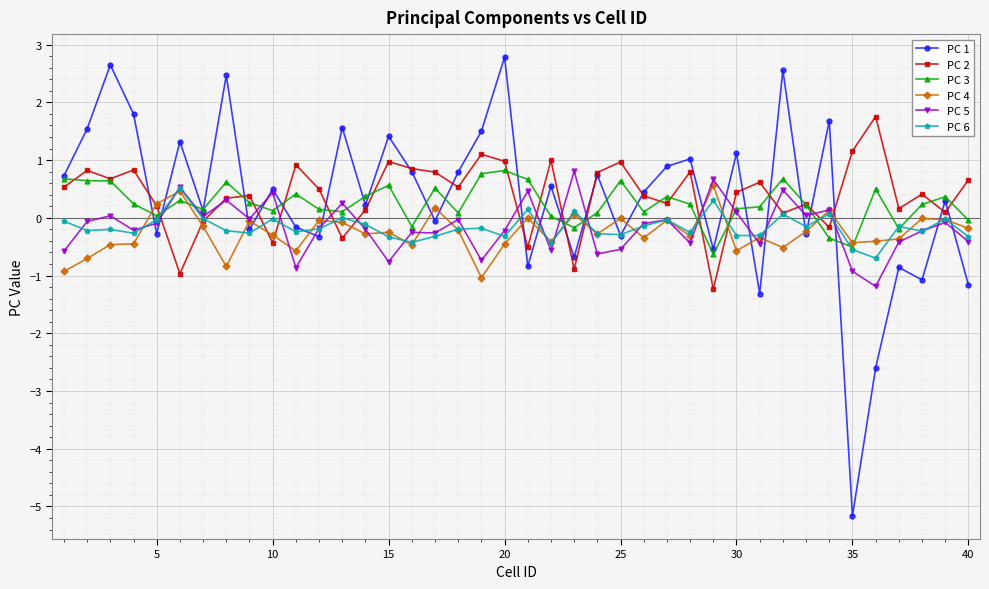

How many lines are shown in the chart?

6